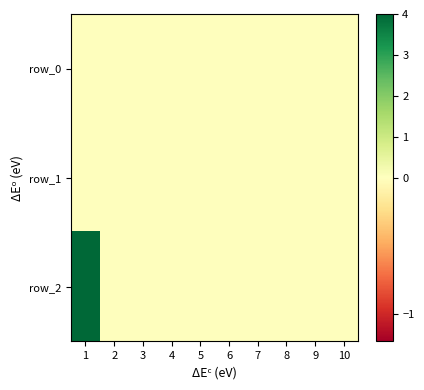

Between 6 and 10, which series saw the biggest shift?

row_0